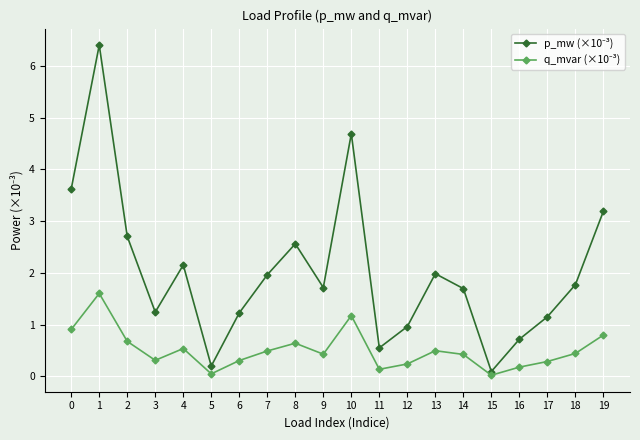

What is the total value across all series at 6?

1.5